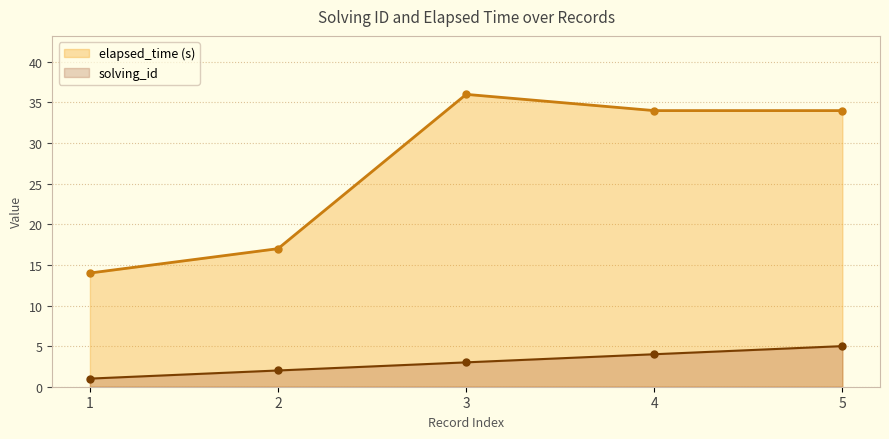

In elapsed_time (s), how many points are higher than both neighbors (excluding endpoints)?

1